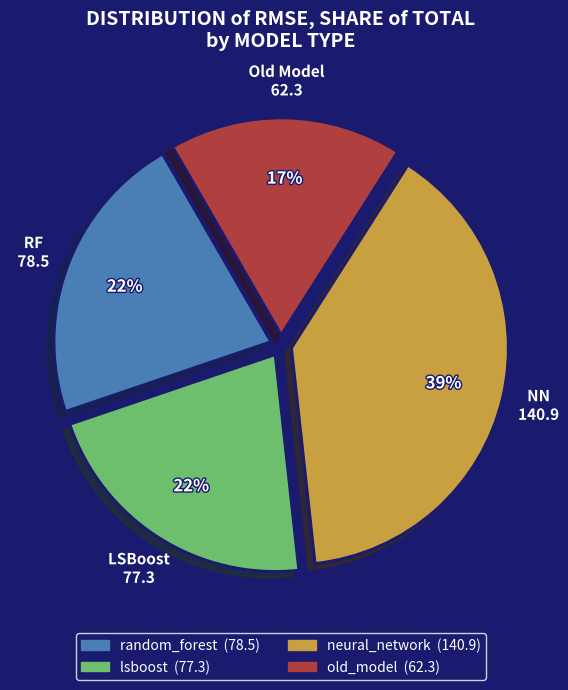

What is the ratio of the value at old_model to the value at random_forest?

0.8